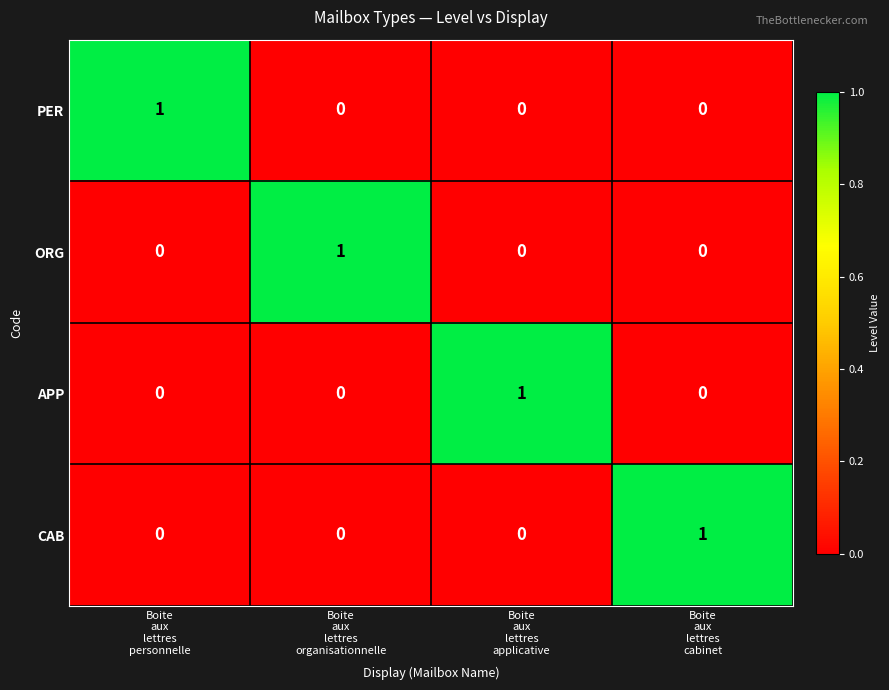

At how many categories does at least one series exceed 0?

4